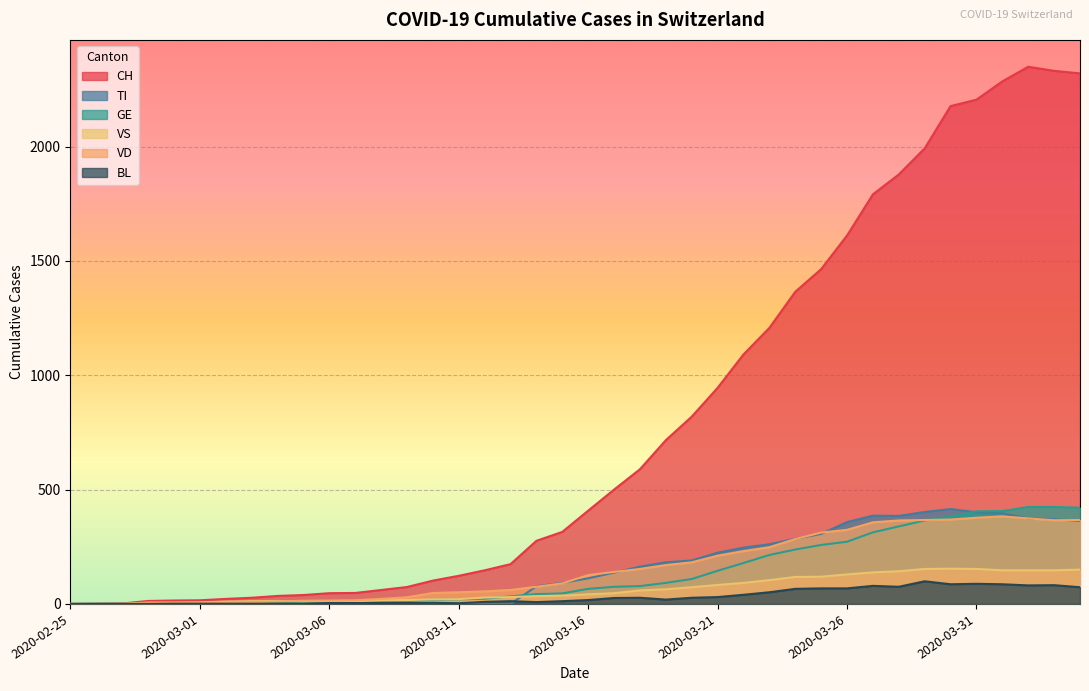

True or false: CH and VD intersect in this chart.

False